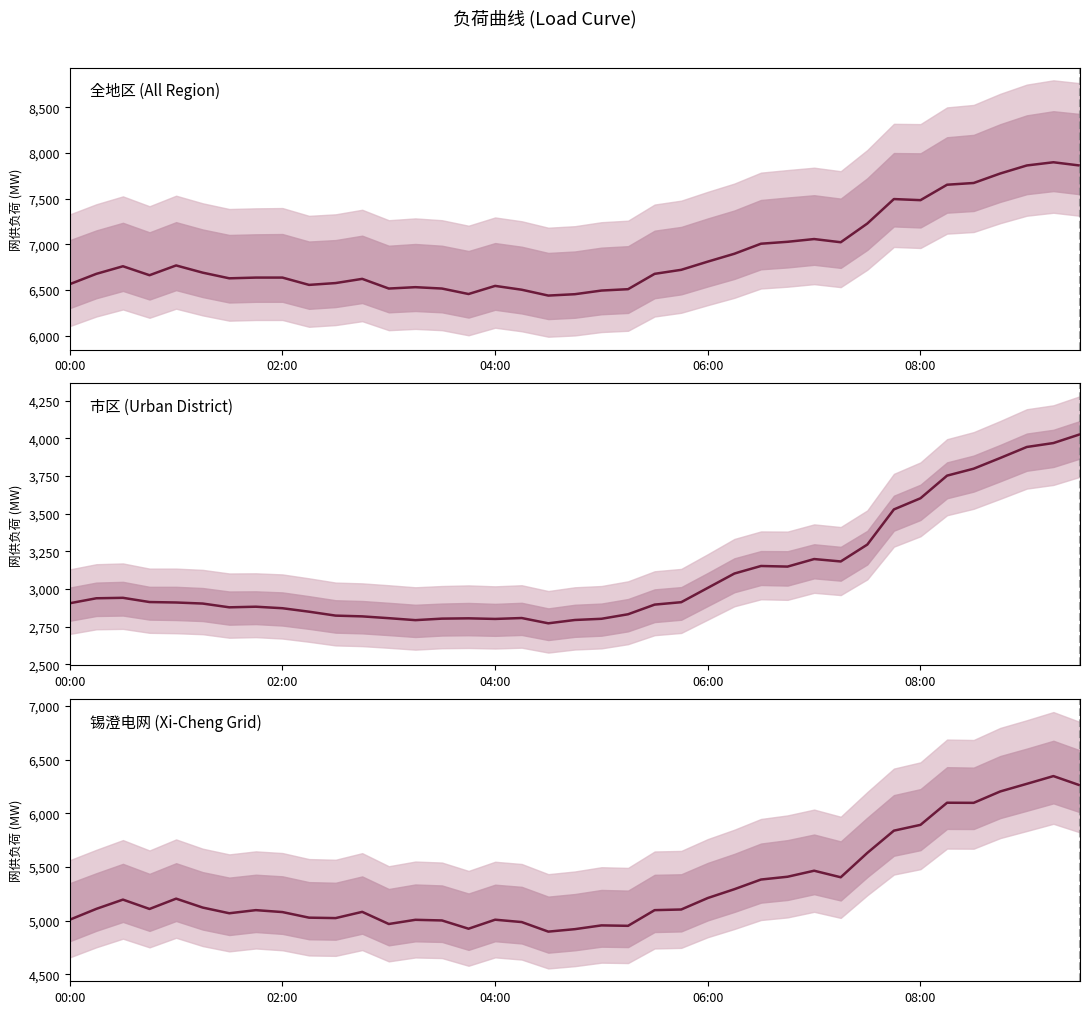

How many values in the 全地区_网供 series exceed 6676?

19